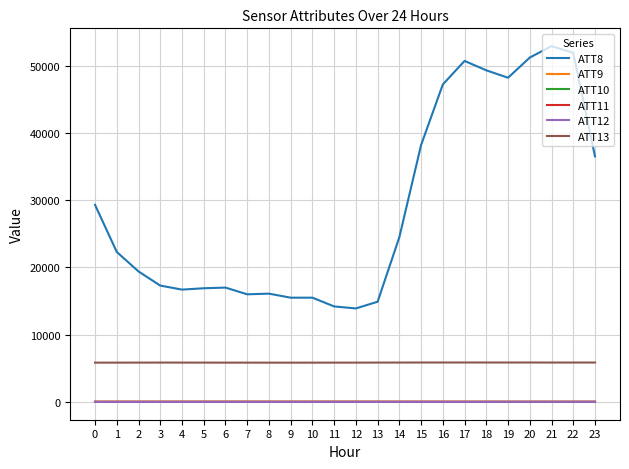

How many distinct data groups are displayed?

6